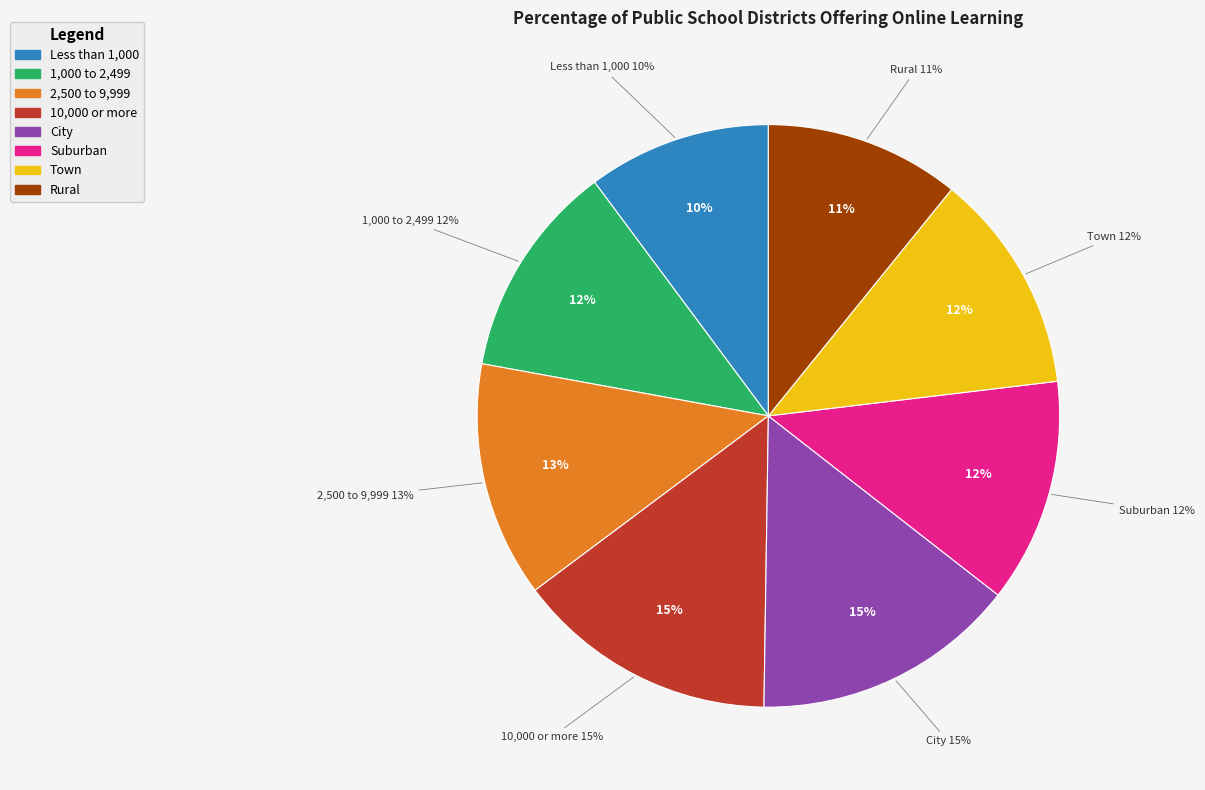

True or false: Suburban accounts for 12% of the total.

True